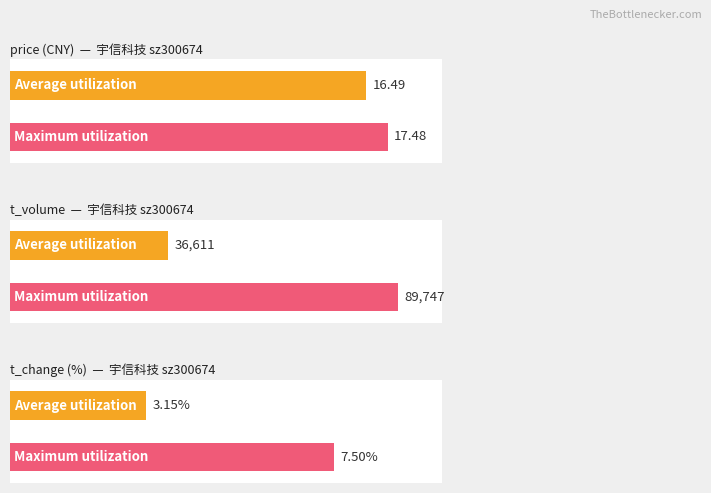

Is the value of t_volume at 2022-11-03 greater than the value of t_change at 2022-11-08?

Yes